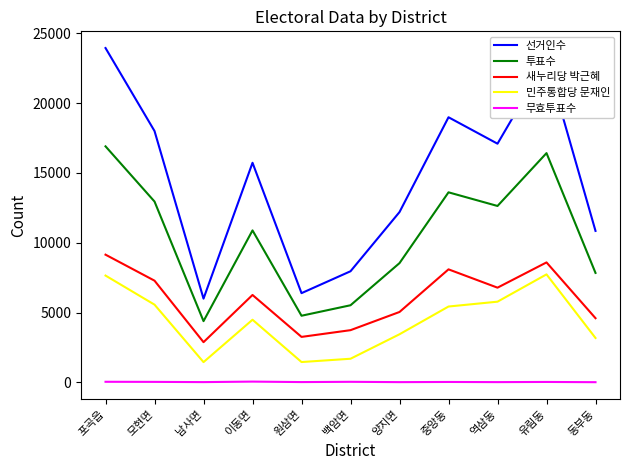

At how many categories does at least one series exceed 17329?

4